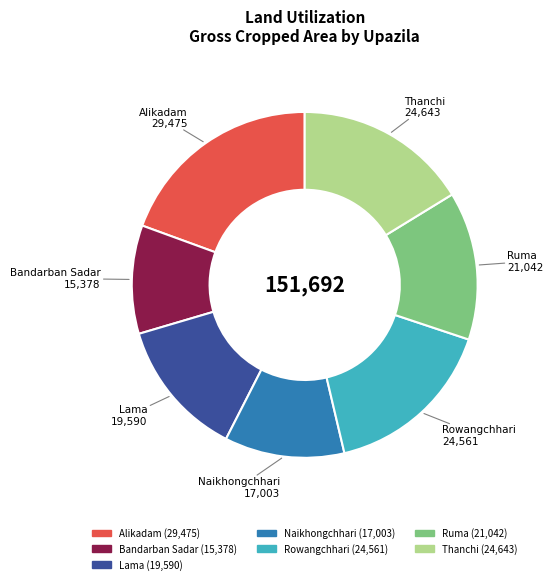

Does Lama represent more than half of the total?

No